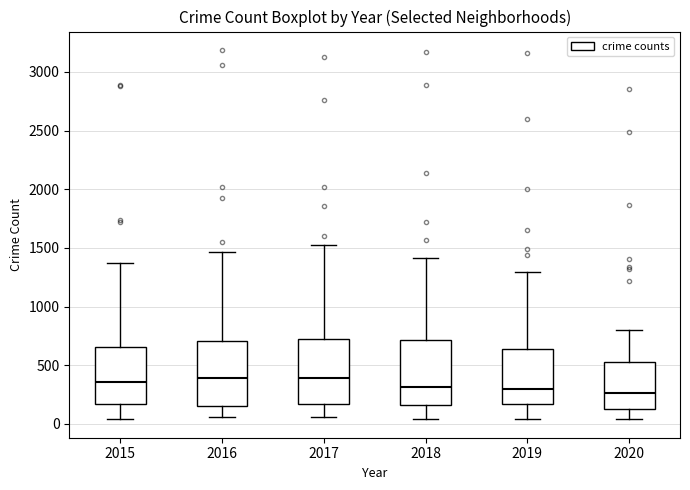

Reading left to right, transcribe this box plot: for each box, give where its median line is, the range the box spans, and where its two whiskers end, as read against the y-axis. The values are not printed on the chart, so give them approximately, as read against the axis.

2015: median 350, box 150 to 650, whiskers 50 to 1400
2016: median 400, box 150 to 700, whiskers 50 to 1450
2017: median 400, box 150 to 750, whiskers 50 to 1500
2018: median 300, box 150 to 700, whiskers 50 to 1400
2019: median 300, box 150 to 650, whiskers 50 to 1300
2020: median 250, box 100 to 550, whiskers 50 to 800